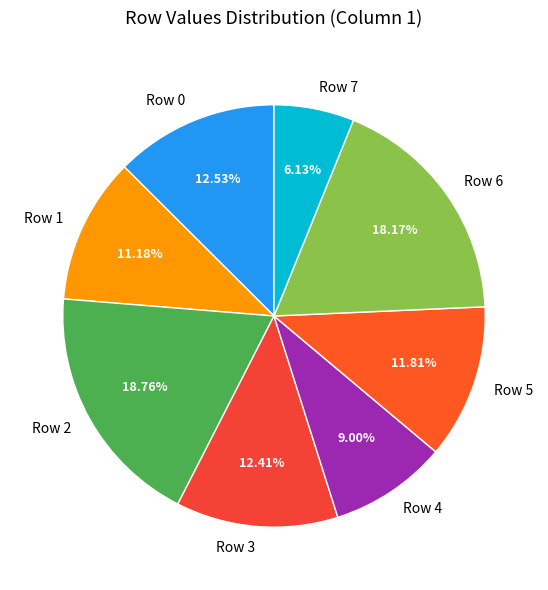

To the nearest percent, what is the difference between the largest and smallest slice percentages?

13%